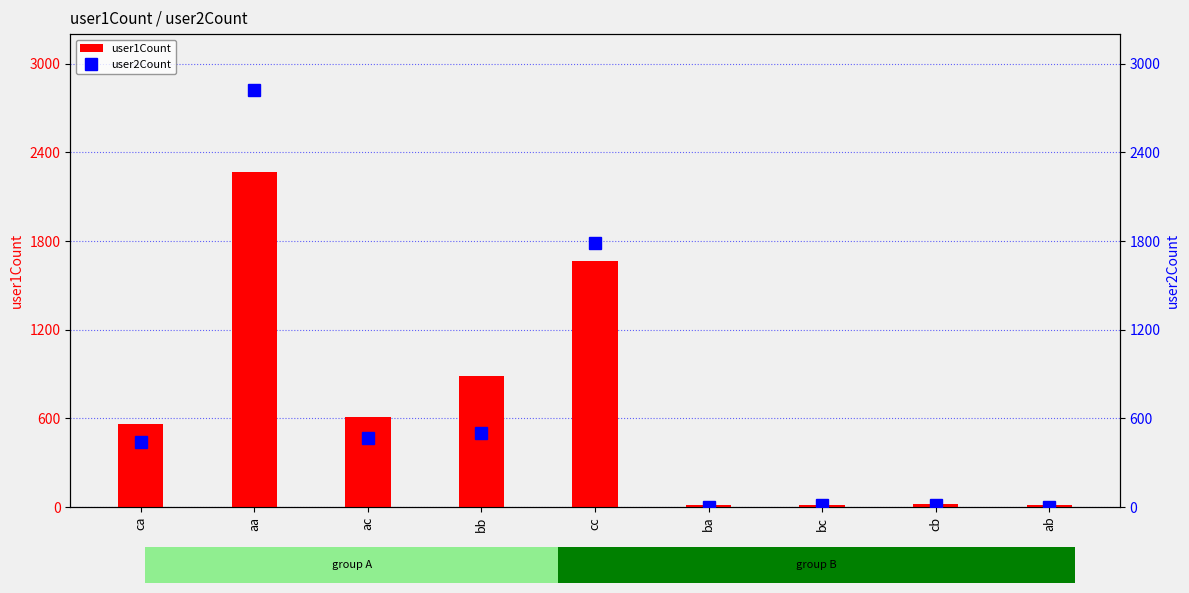

What is the maximum value shown in the chart?

2825